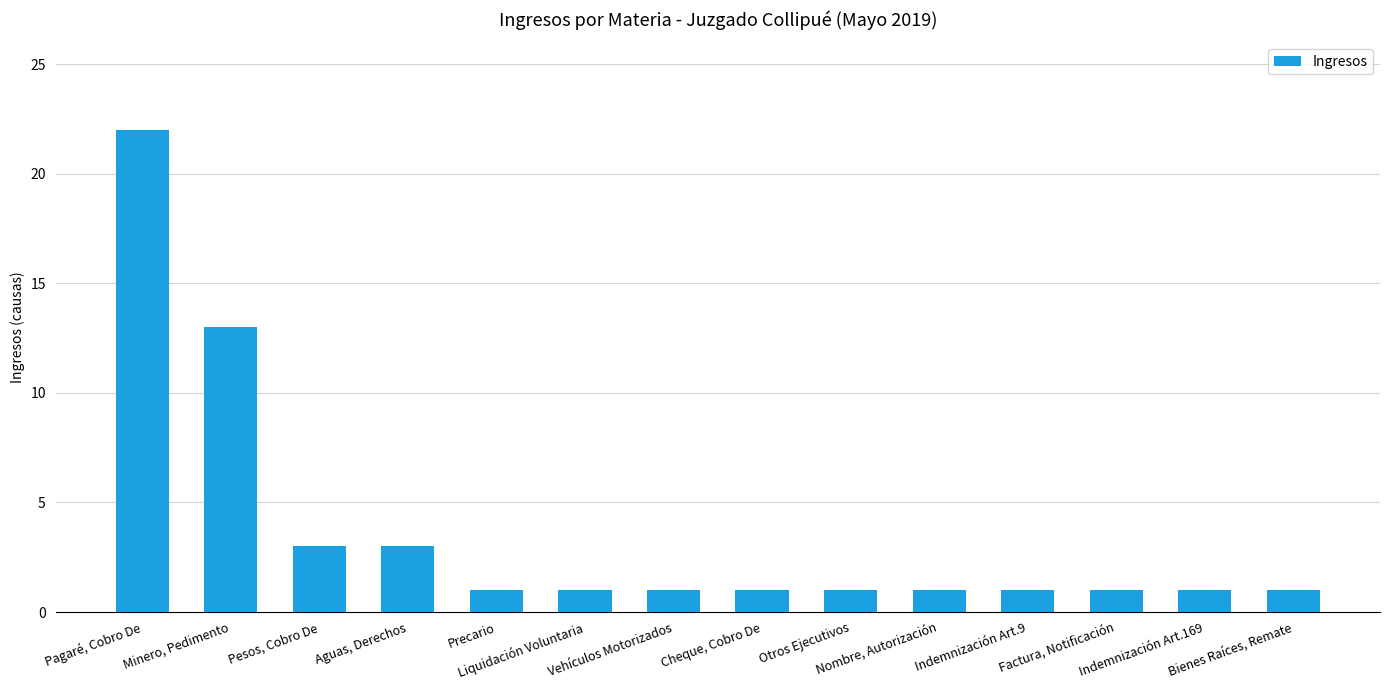

Reading left to right, what are all the values shown in this chart?

22	13	3	3	1	1	1	1	1	1	1	1	1	1